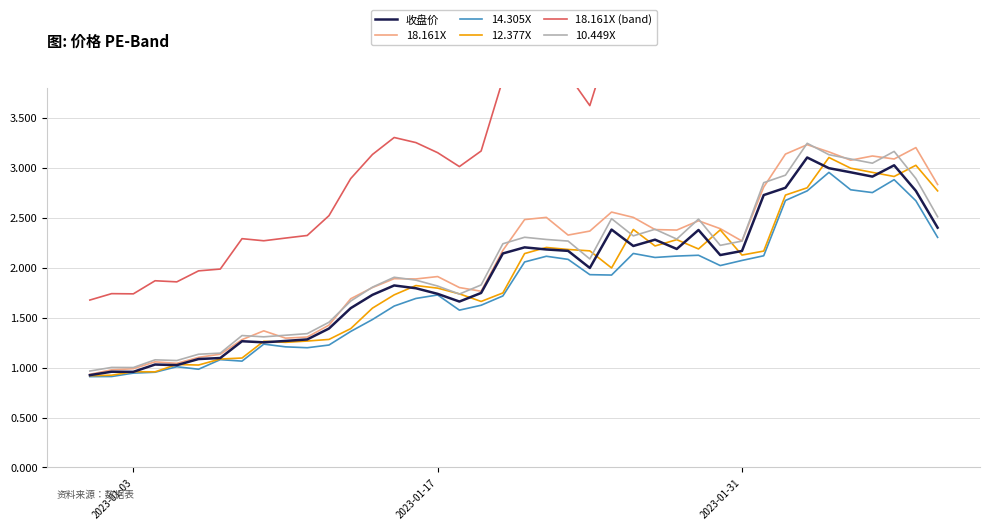

How many lines are shown in the chart?

6